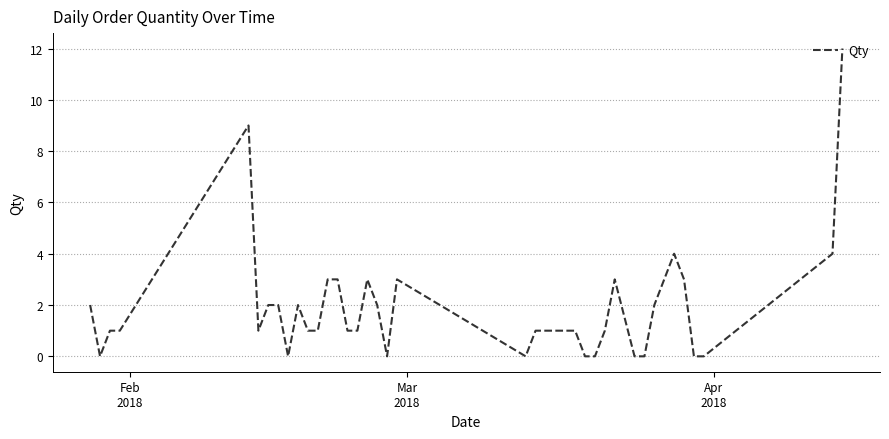

What is the difference between the maximum and minimum values?

12